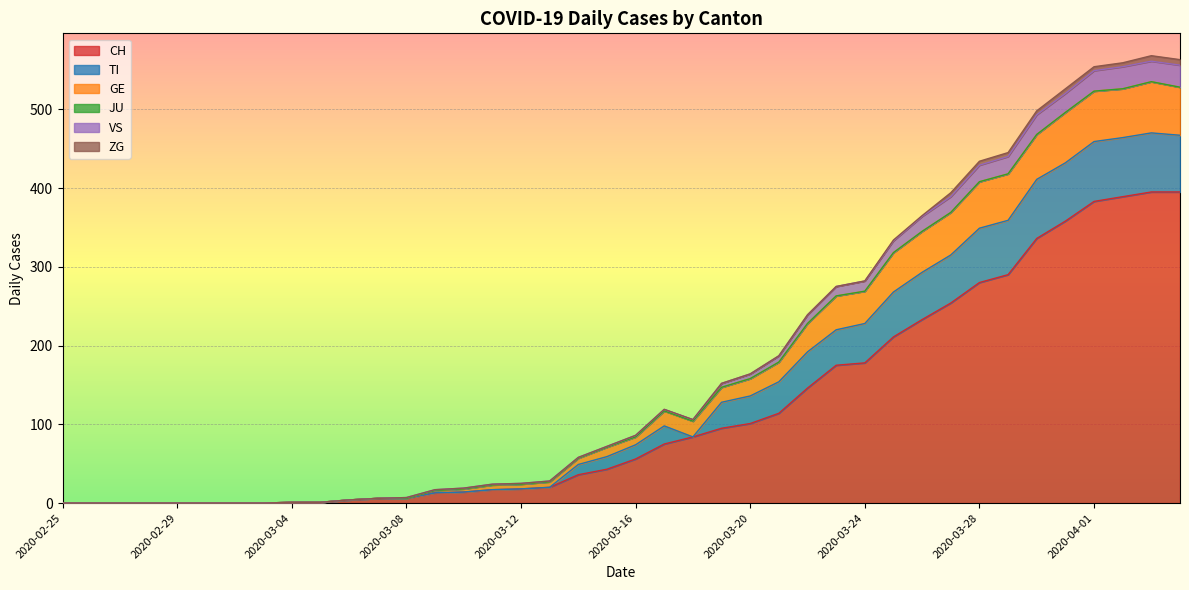

Does the chart display data point markers on the line(s)?

No